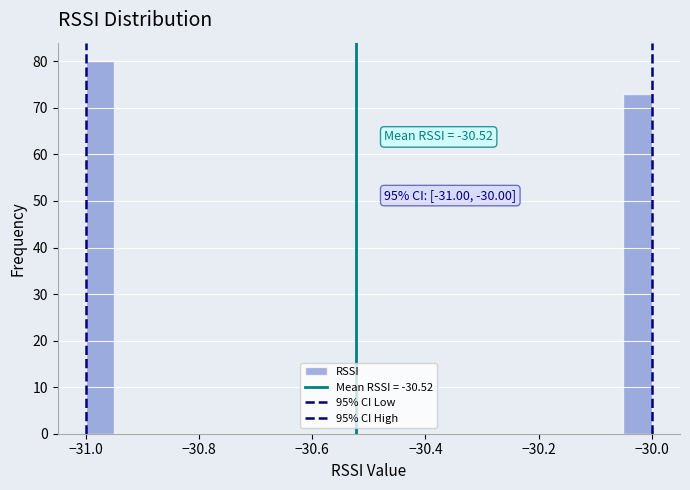

Read against the x-axis, roughly where is the centre of the tallest bar?

-30.98